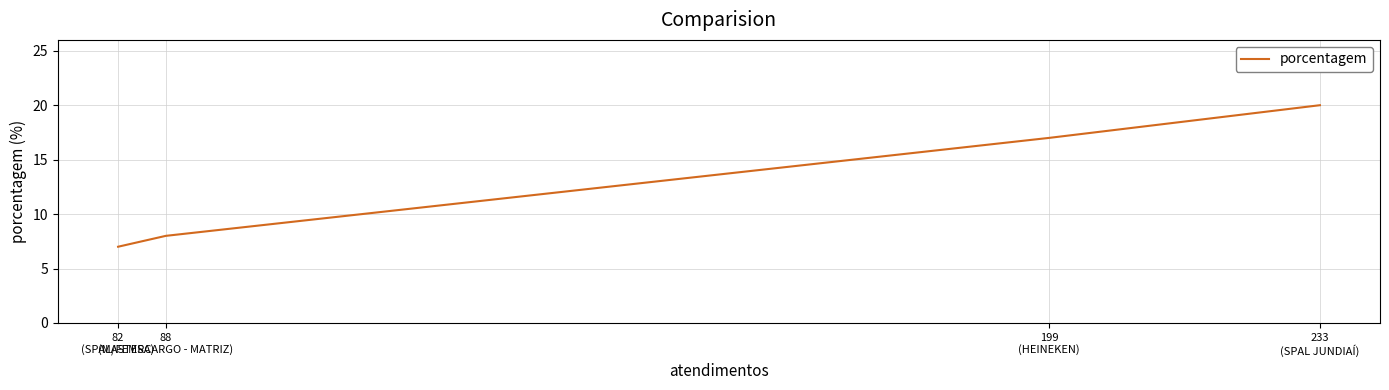

What is the difference between the second highest and minimum values?

10